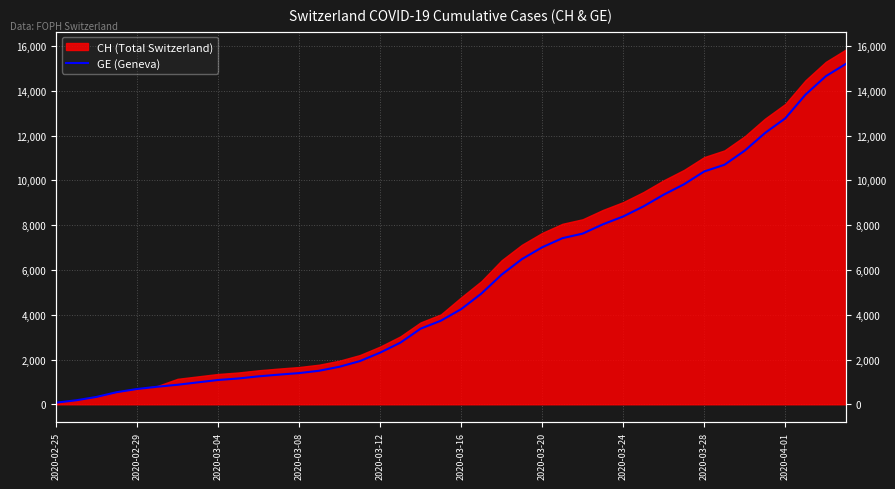

What is the sum of the values at 14 and 13?

3177